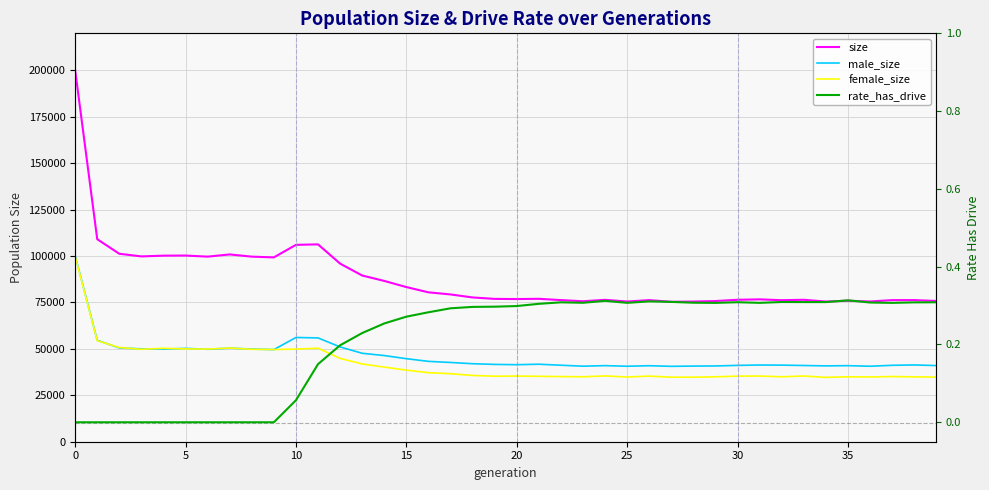

Between 9 and 11, which series saw the biggest shift?

size